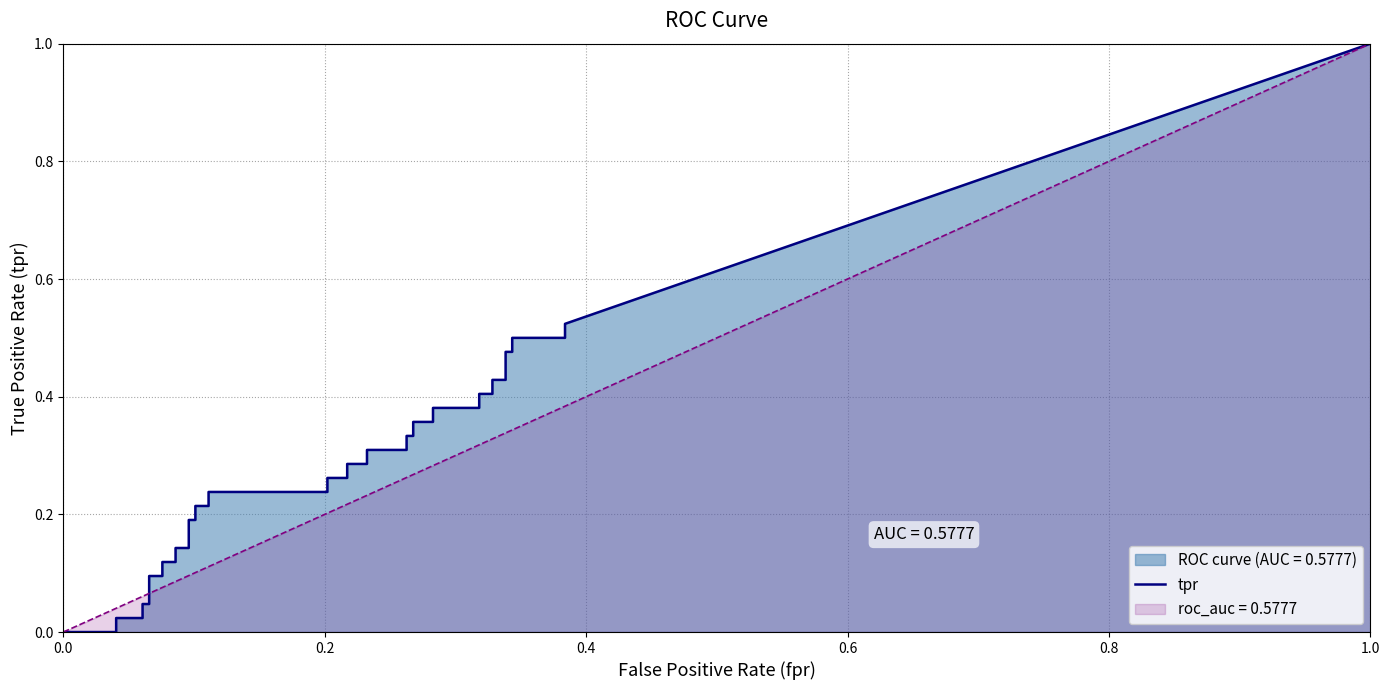

What value does the fpr series have at 5?

0.1